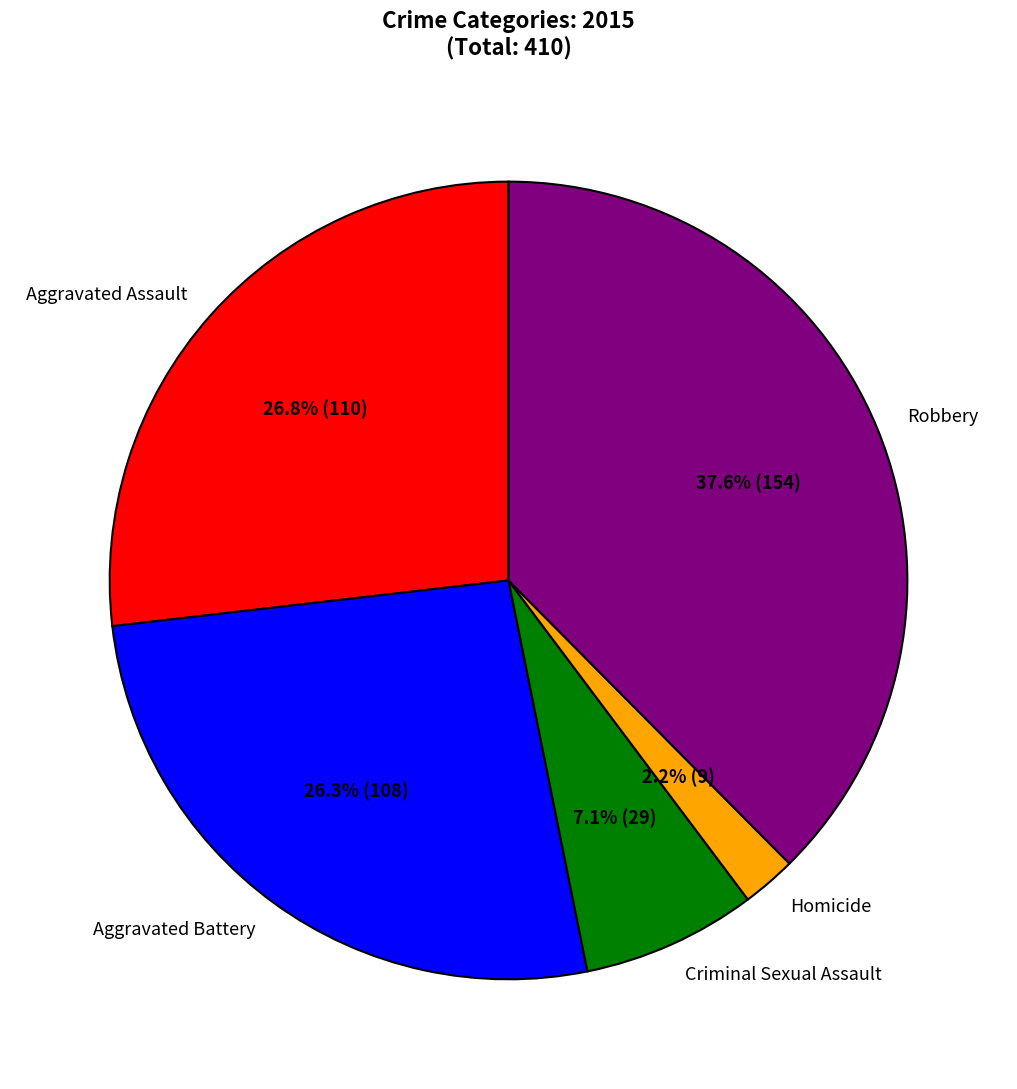

To the nearest percent, what is the combined percentage of Criminal Sexual Assault and Robbery?

45%